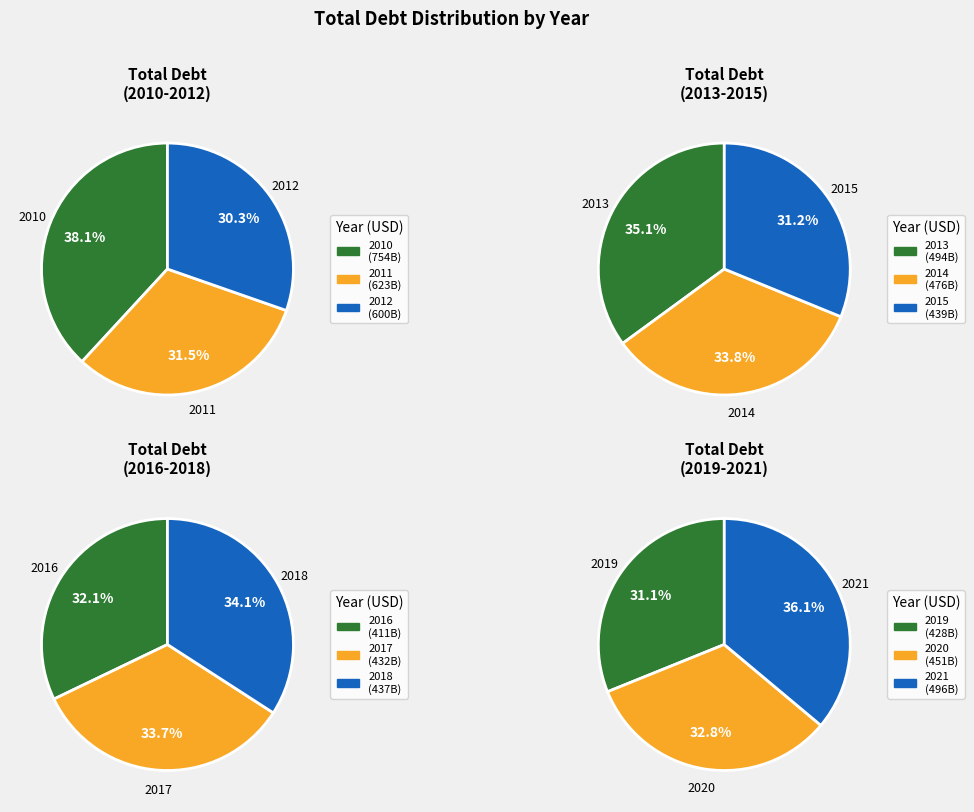

What is the ratio of the value at 2017 to the value at 2015?

1.0